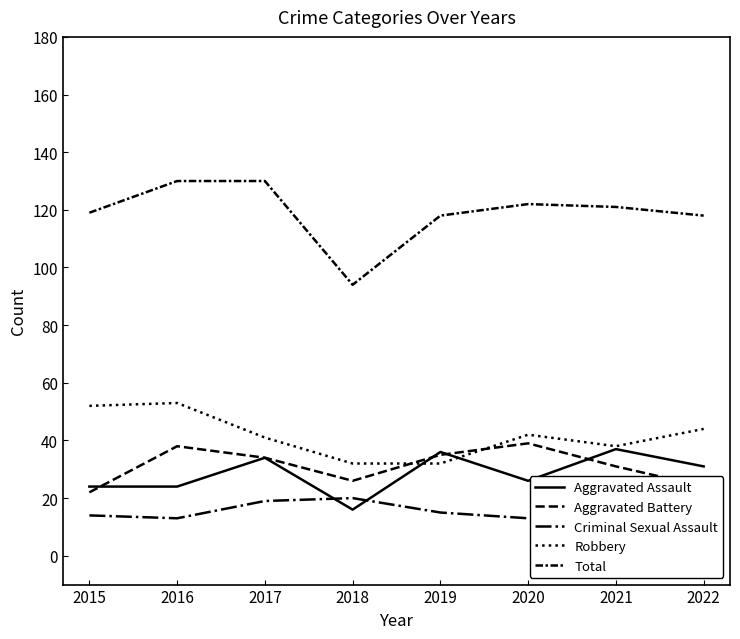

Does the chart have visible grid lines?

No